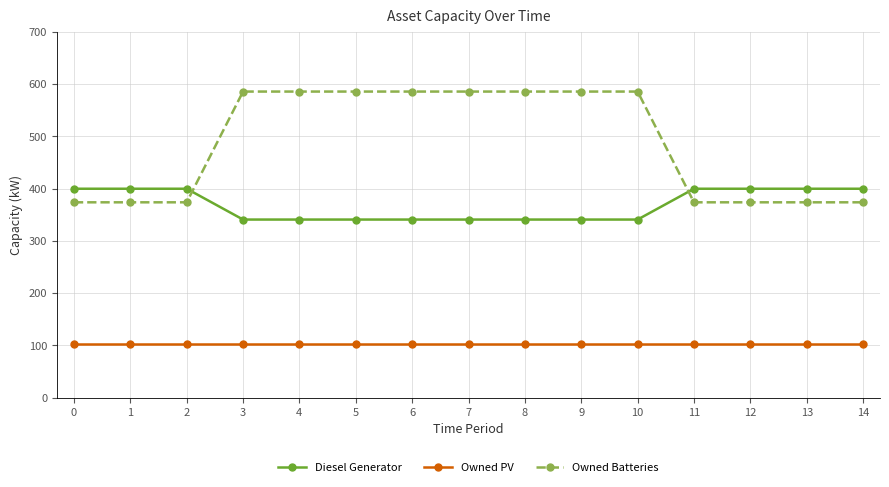

True or false: Owned PV and Owned Batteries intersect in this chart.

False